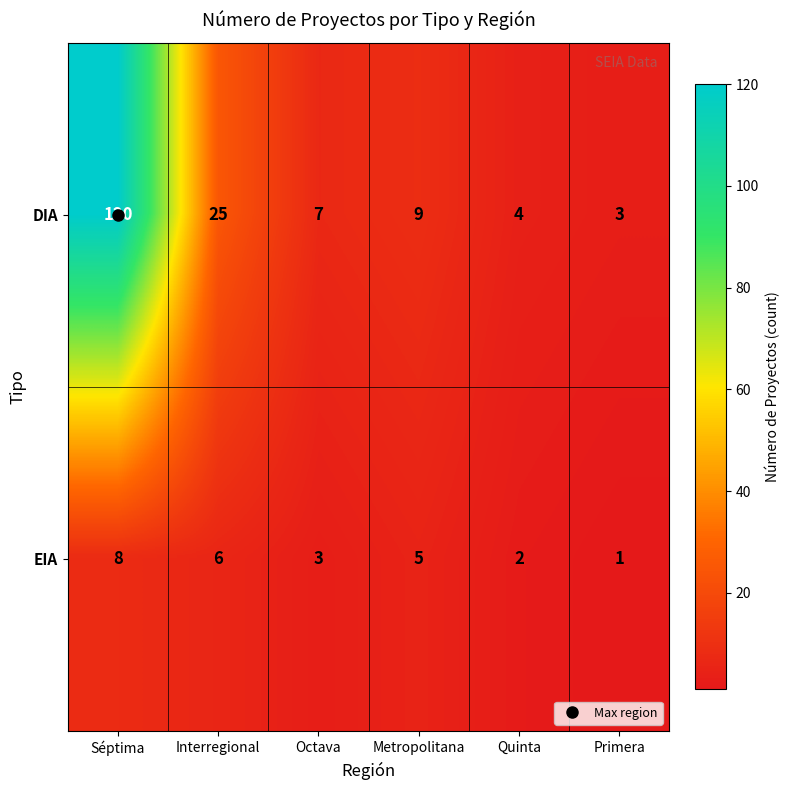

What is the difference between the highest and lowest values at Interregional?

19